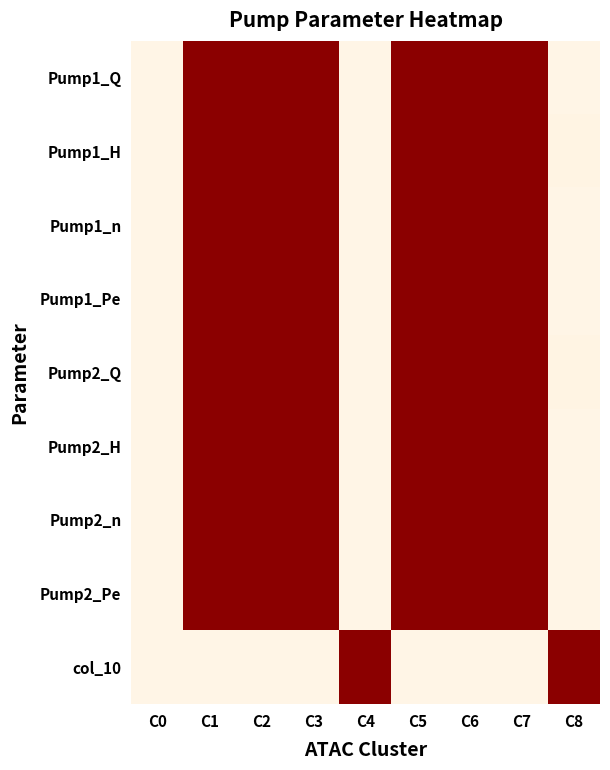

Reading right to left, extract all data points from this chart.

Pump1_Q: C8=0.0	C7=1.0	C6=1.0	C5=1.0	C4=0.0	C3=1.0	C2=1.0	C1=1.0	C0=0.0
Pump1_H: C8=0.0	C7=1.0	C6=1.0	C5=1.0	C4=0.0	C3=1.0	C2=1.0	C1=1.0	C0=0.0
Pump1_n: C8=0.0	C7=1.0	C6=1.0	C5=1.0	C4=0.0	C3=1.0	C2=1.0	C1=1.0	C0=0.0
Pump1_Pe: C8=0.0	C7=1.0	C6=1.0	C5=1.0	C4=0.0	C3=1.0	C2=1.0	C1=1.0	C0=0.0
Pump2_Q: C8=0.0	C7=1.0	C6=1.0	C5=1.0	C4=0.0	C3=1.0	C2=1.0	C1=1.0	C0=0.0
Pump2_H: C8=0.0	C7=1.0	C6=1.0	C5=1.0	C4=0.0	C3=1.0	C2=1.0	C1=1.0	C0=0.0
Pump2_n: C8=0.0	C7=1.0	C6=1.0	C5=1.0	C4=0.0	C3=1.0	C2=1.0	C1=1.0	C0=0.0
Pump2_Pe: C8=0.0	C7=1.0	C6=1.0	C5=1.0	C4=0.0	C3=1.0	C2=1.0	C1=1.0	C0=0.0
col_10: C8=1.0	C7=0.0	C6=0.0	C5=0.0	C4=1.0	C3=0.0	C2=0.0	C1=0.0	C0=0.0